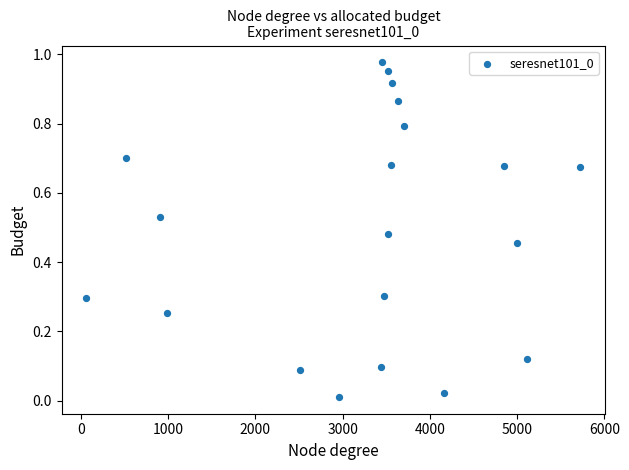

What is the range of X values (max minus min)?

5662.0